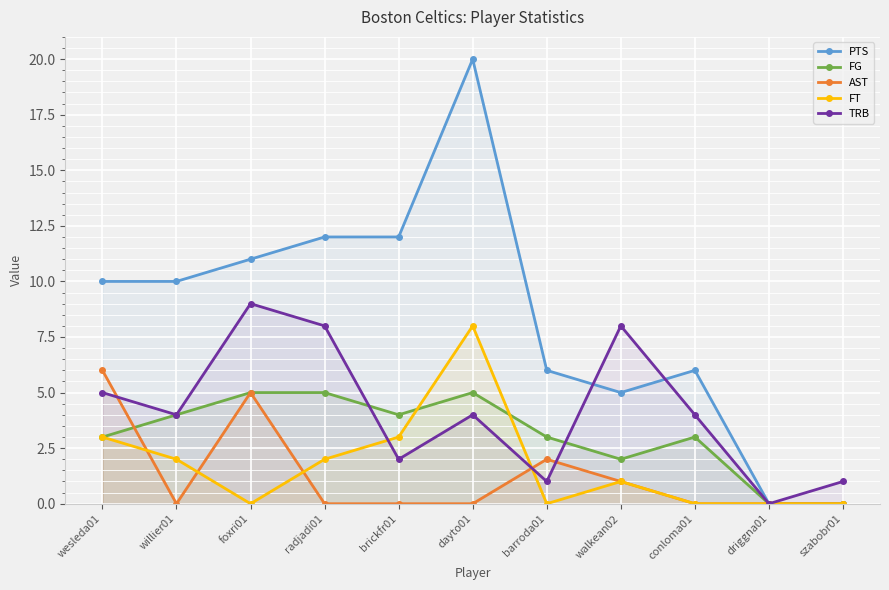

How many values in FT are above zero?

6